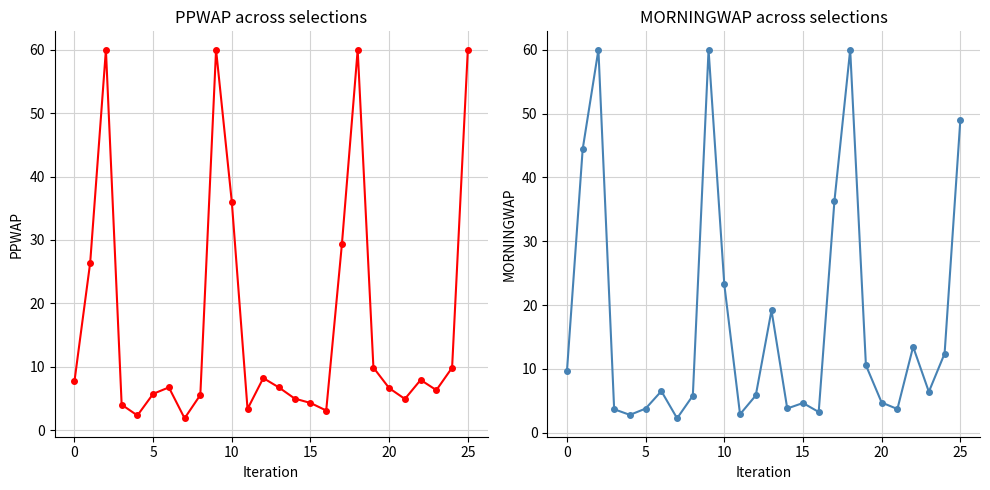

What is the difference between the maximum and minimum values in the MORNINGWAP series?

57.7